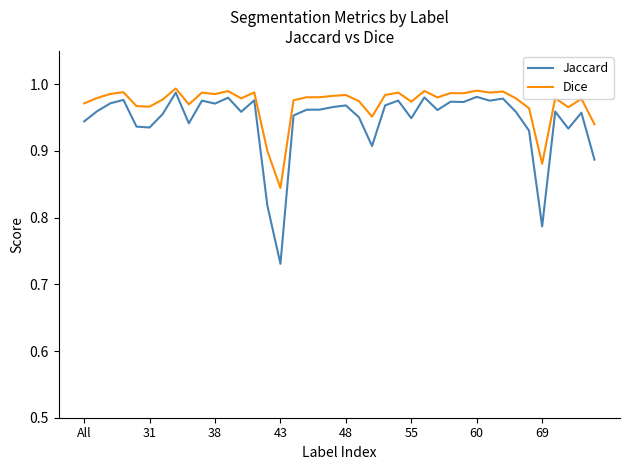

Does the chart display data point markers on the line(s)?

No